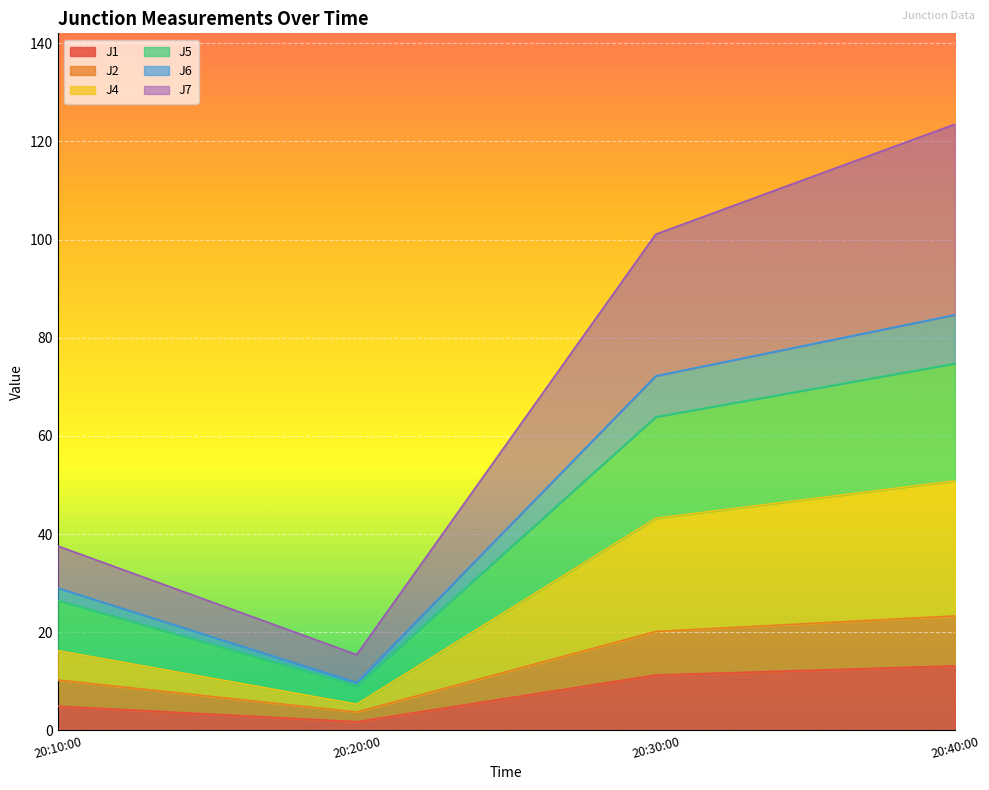

Is it true that J1 equals 11.3 at 20:30:00?

True